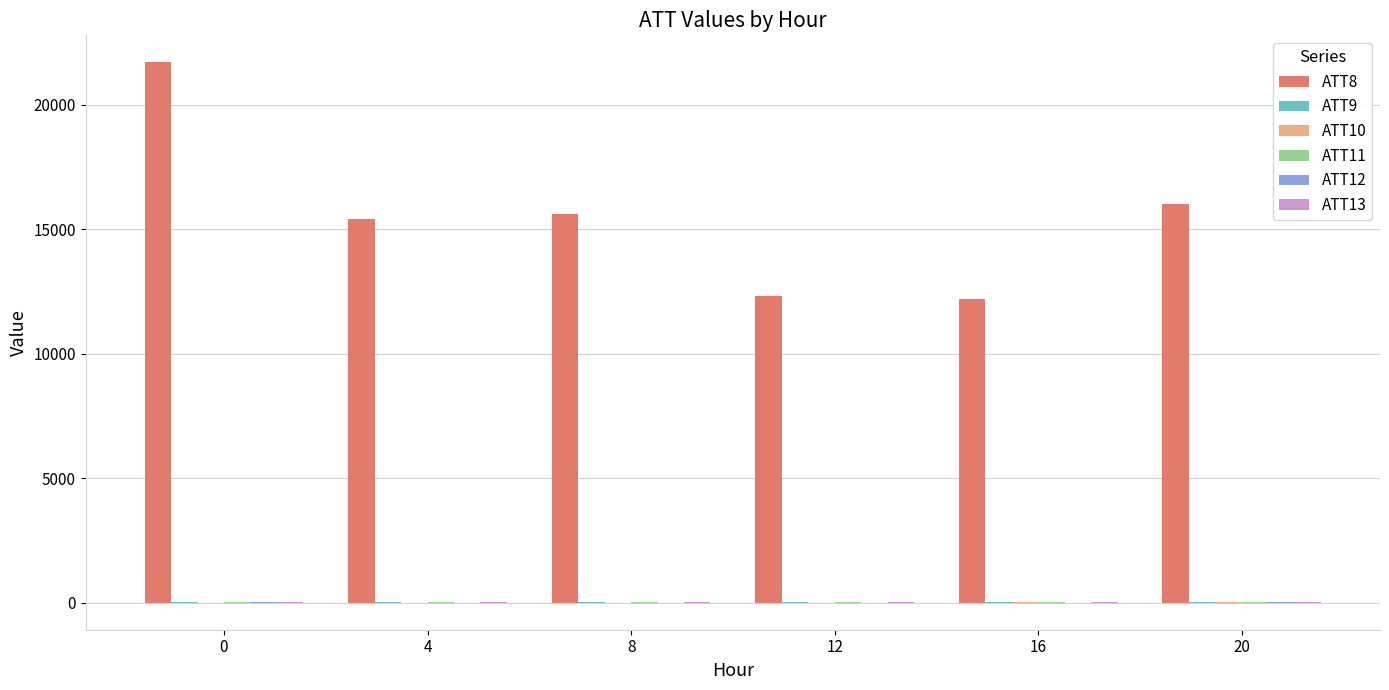

What is the maximum value shown in the chart?

21700.0